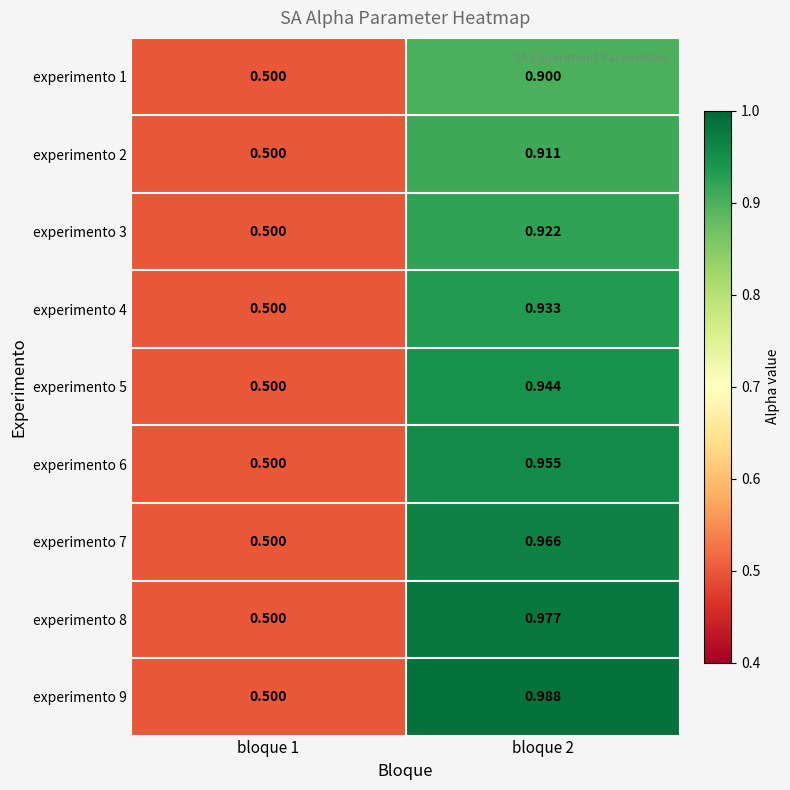

How many series are shown in this chart?

9